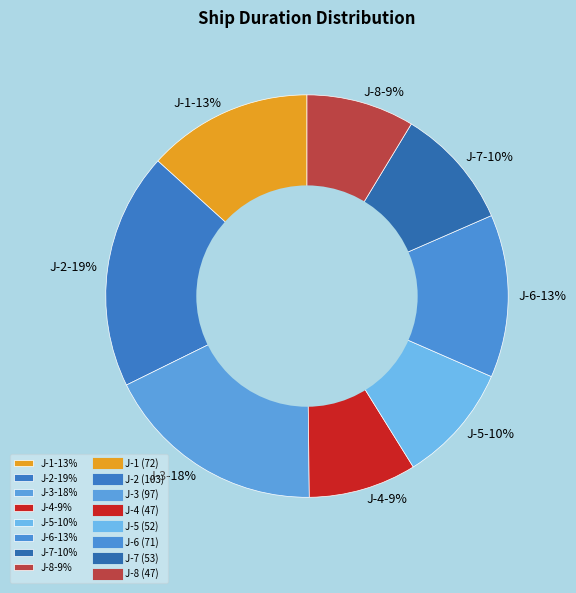

To the nearest percent, what portion does J-1 represent?

13%